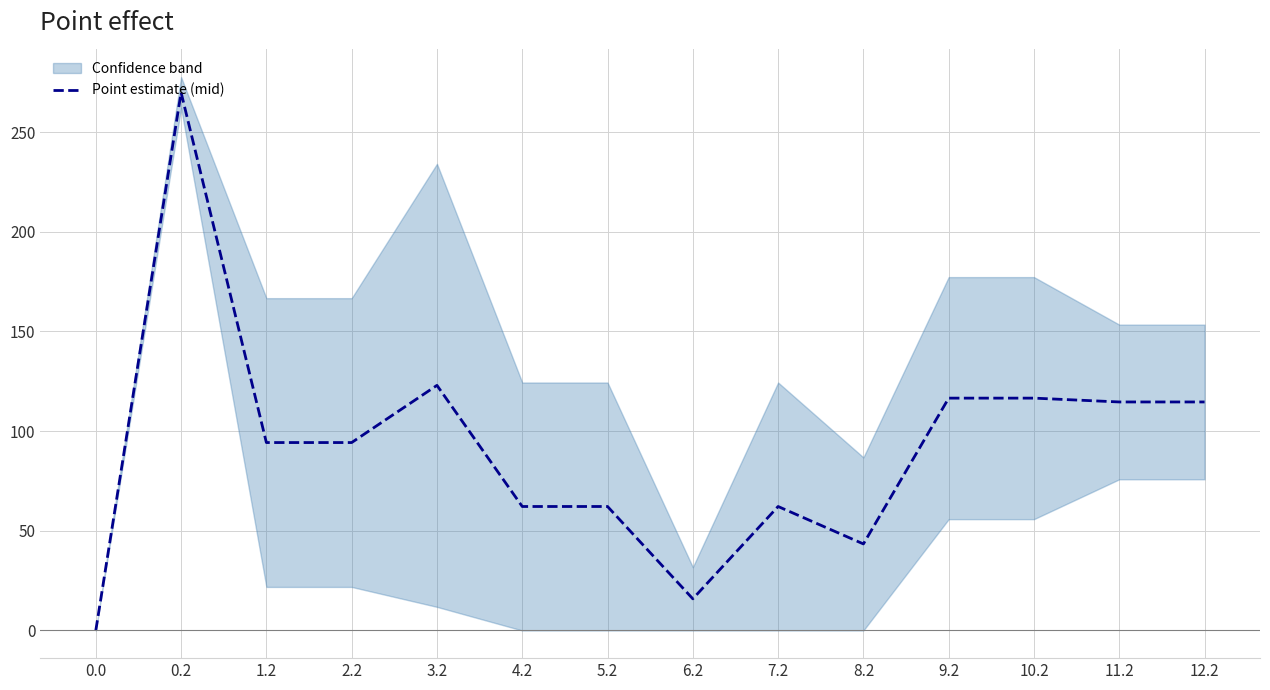

Does the chart display data point markers on the line(s)?

No